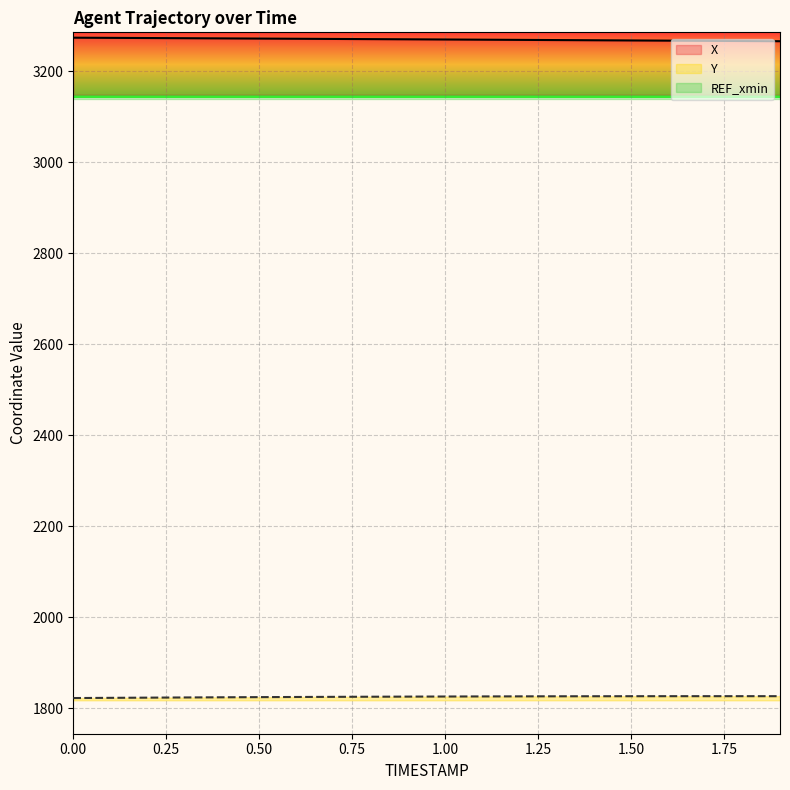

True or false: X has a value of 3266.8 at 1.6.

True